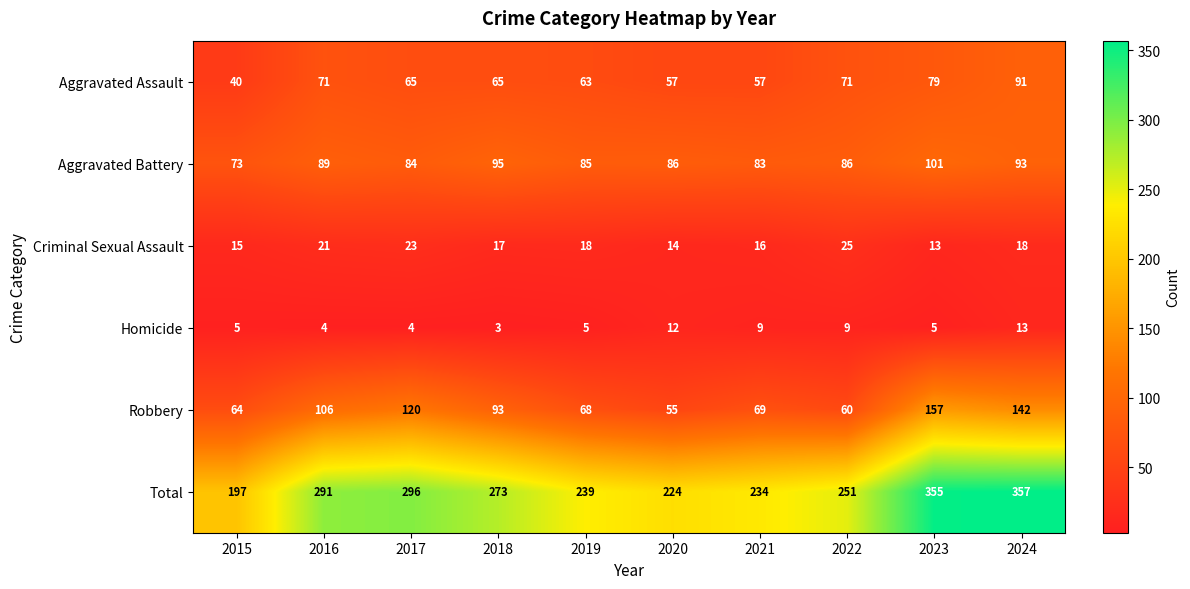

What is the total value across all series at 2015?

394